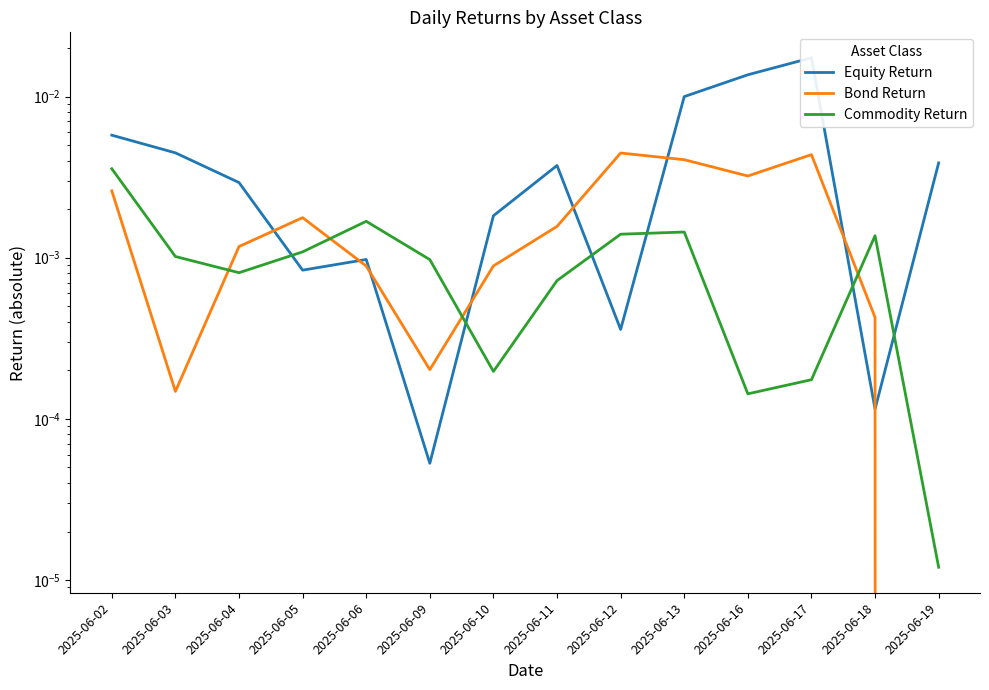

How many intersections are there between Equity Return and Commodity Return?

6